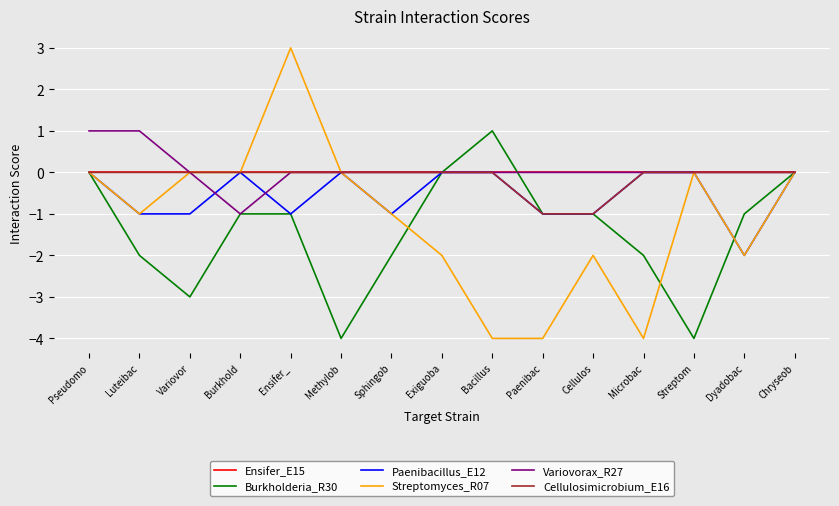

What are all the series names shown in the legend?

Ensifer_E15, Burkholderia_R30, Paenibacillus_E12, Streptomyces_R07, Variovorax_R27, Cellulosimicrobium_E16